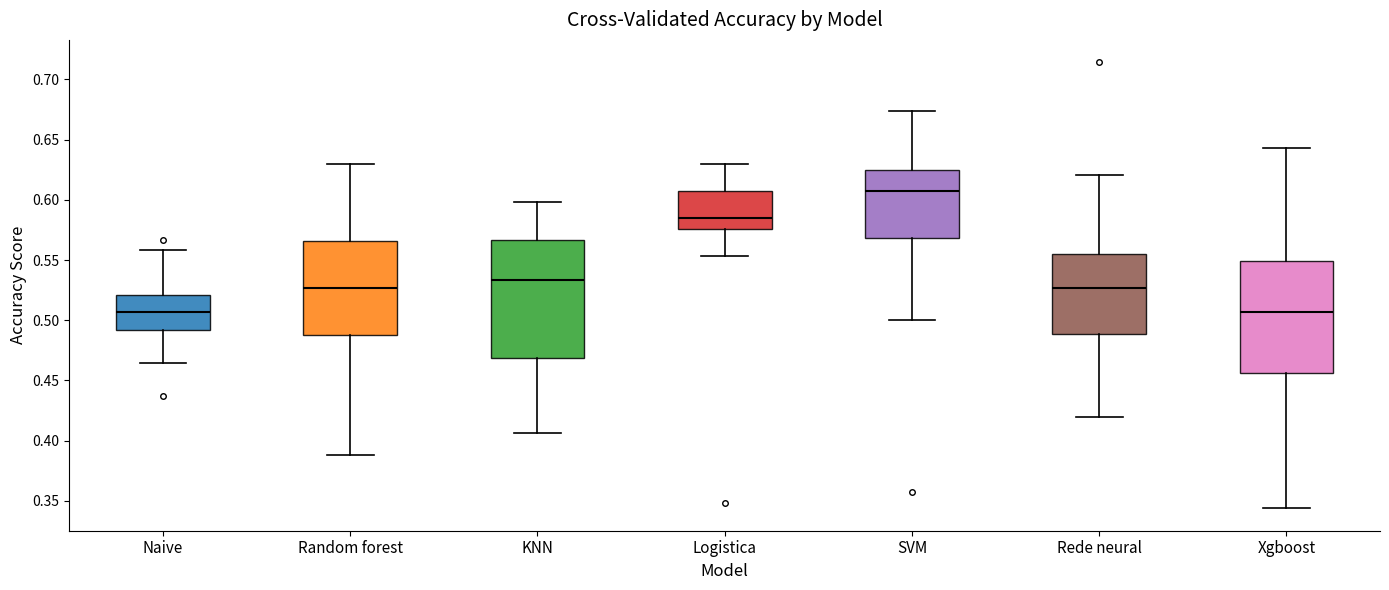

Where does the upper whisker of the box for Xgboost end on the y-axis? The values are not printed on the chart, so give them approximately, as read against the axis.

0.645